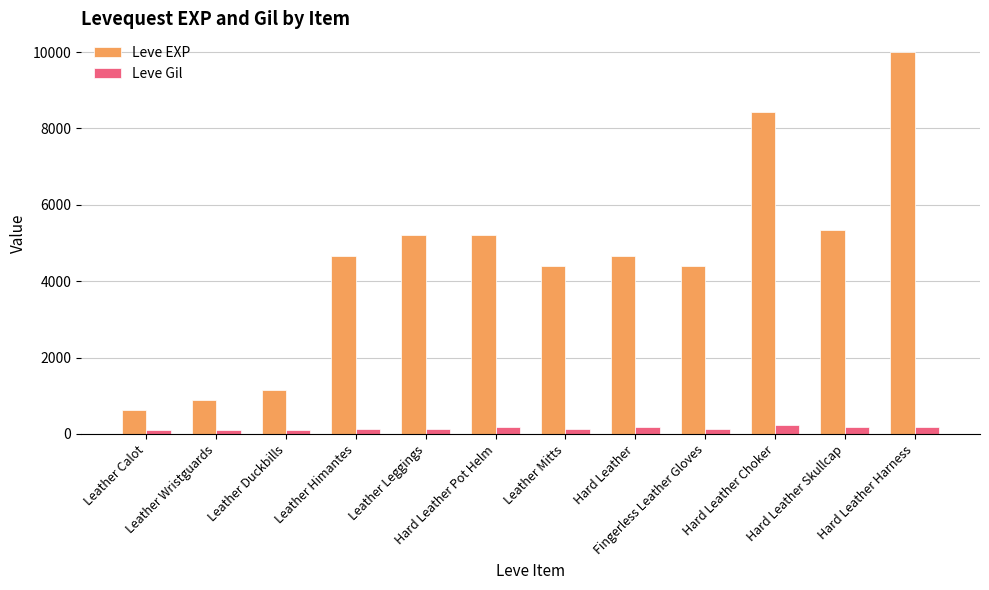

At which category is the sum across all series the highest?

Hard Leather Harness